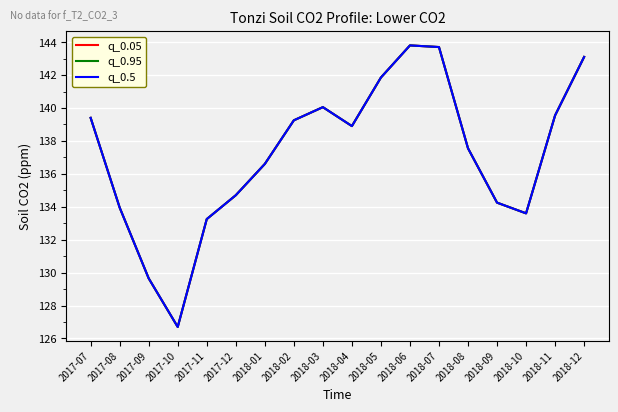

True or false: q_0.05 and q_0.95 cross at least once.

False